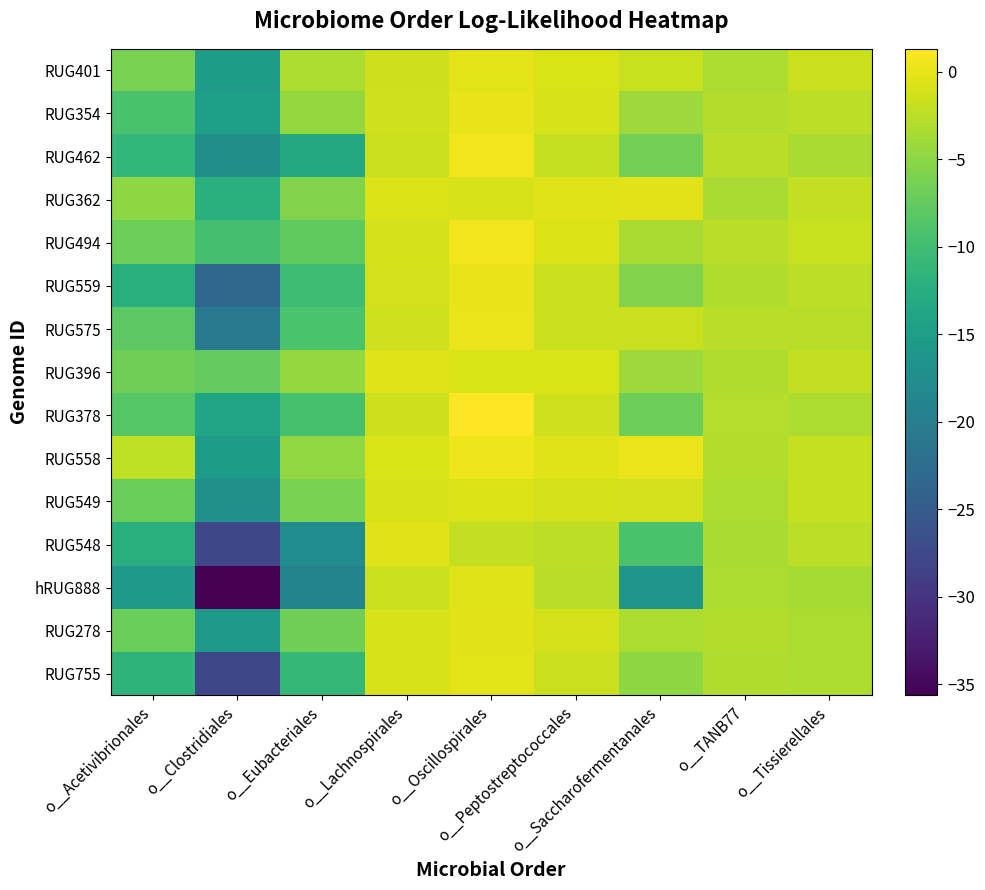

Is the value of RUG559 at o__Oscillospirales greater than the value of RUG548 at o__Clostridiales?

Yes